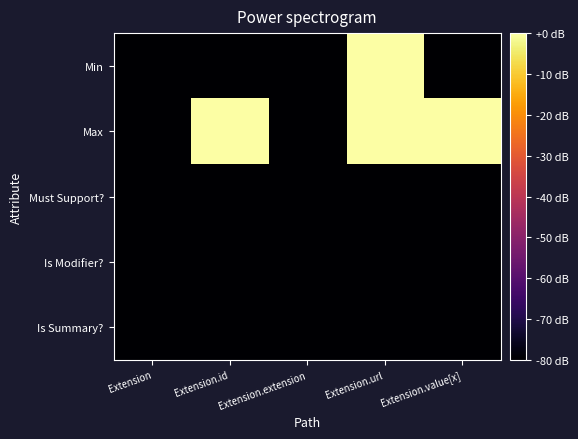

Reading left to right, transcribe all the data shown in this chart.

Min: Extension=-80	Extension.id=-80	Extension.extension=-80	Extension.url=0	Extension.value[x]=-80
Max: Extension=-80	Extension.id=0	Extension.extension=-80	Extension.url=0	Extension.value[x]=0
Must Support?: Extension=-80	Extension.id=-80	Extension.extension=-80	Extension.url=-80	Extension.value[x]=-80
Is Modifier?: Extension=-80	Extension.id=-80	Extension.extension=-80	Extension.url=-80	Extension.value[x]=-80
Is Summary?: Extension=-80	Extension.id=-80	Extension.extension=-80	Extension.url=-80	Extension.value[x]=-80